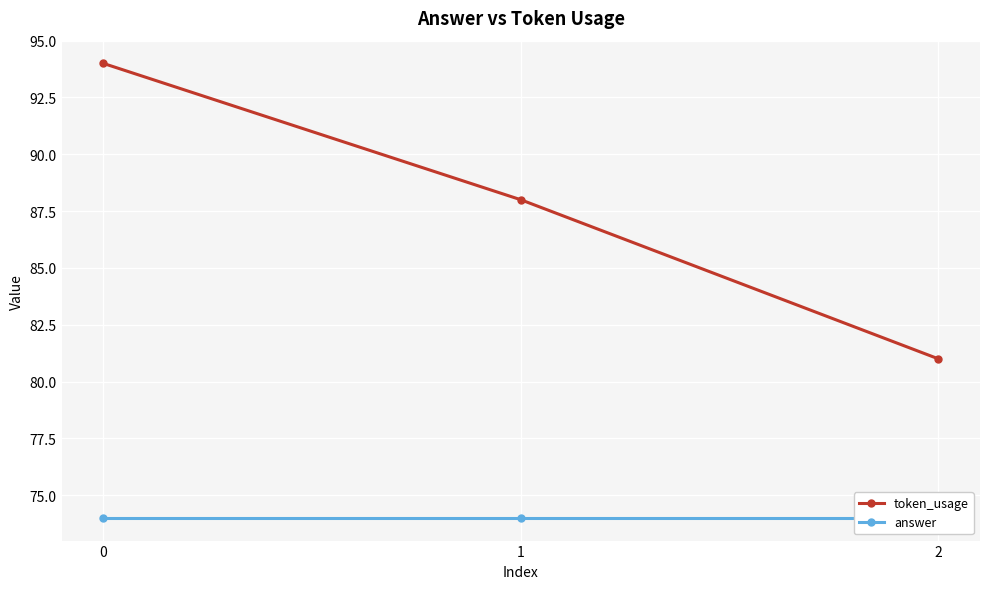

What is the lowest value of the token_usage series?

81